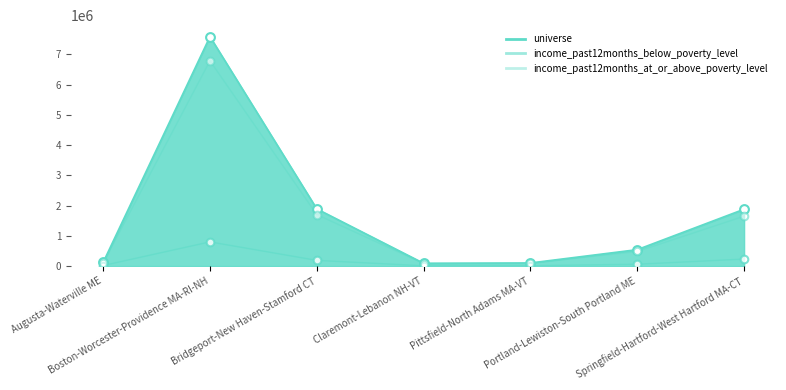

Which series contains the lowest Y value?

income_past12months_below_poverty_level